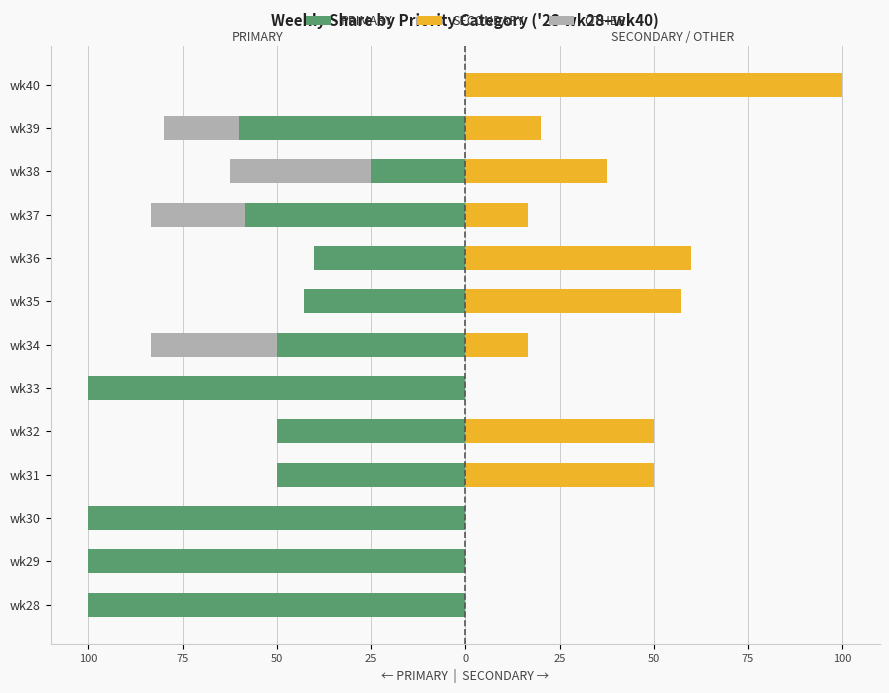

What is the difference between the maximum and minimum values in the OTHER series?

37.5